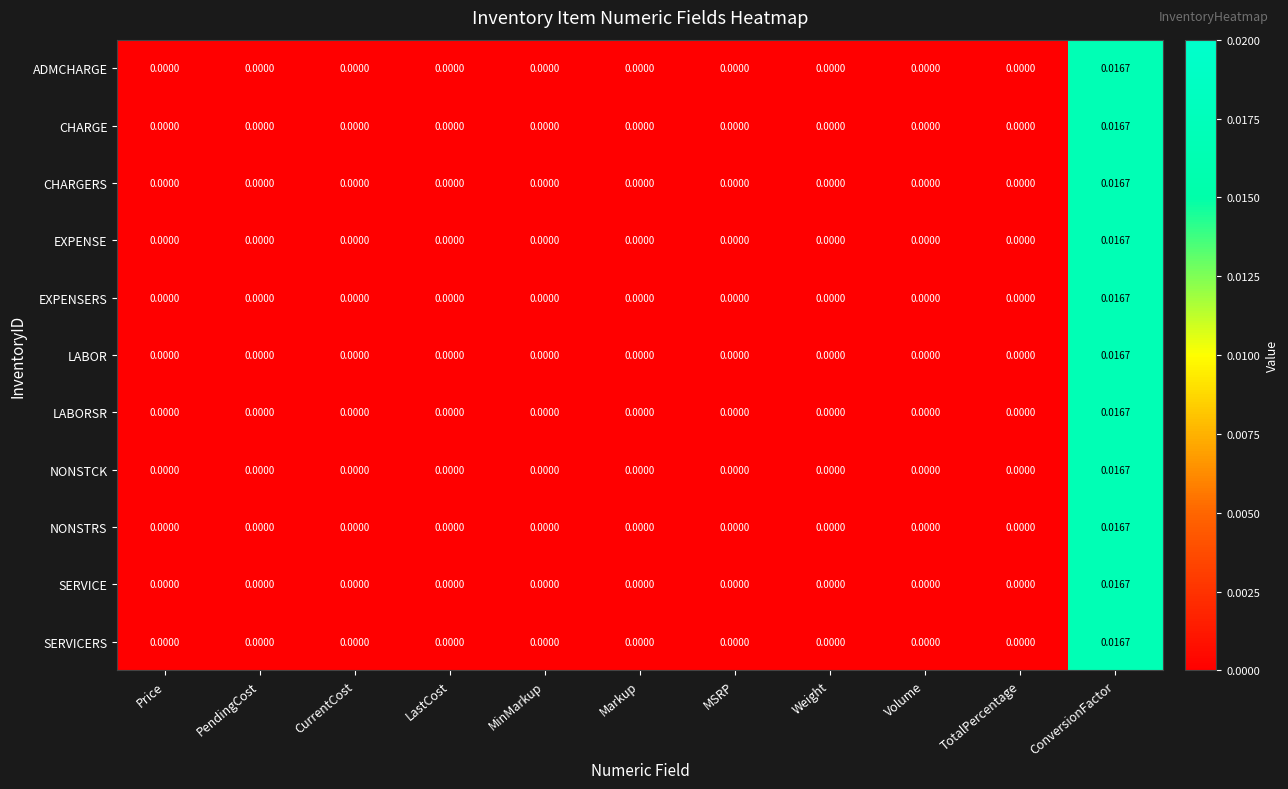

Which category has the highest value in the CHARGE series?

ConversionFactor